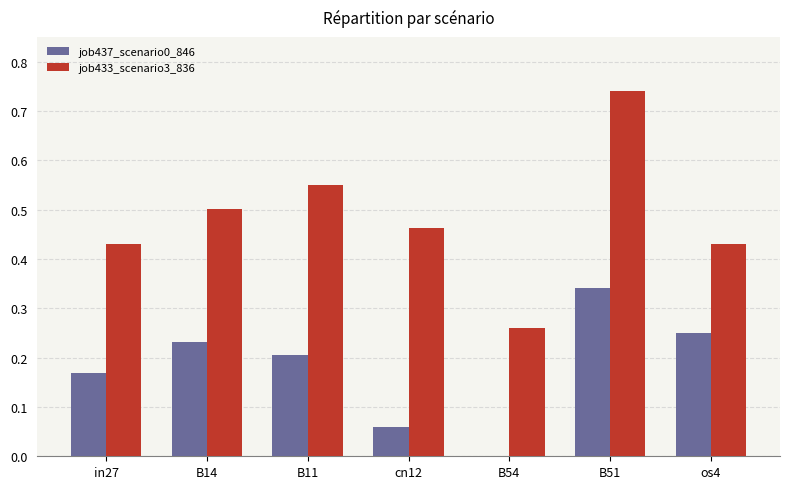

What are all the series names shown in the legend?

job437_scenario0_846, job433_scenario3_836